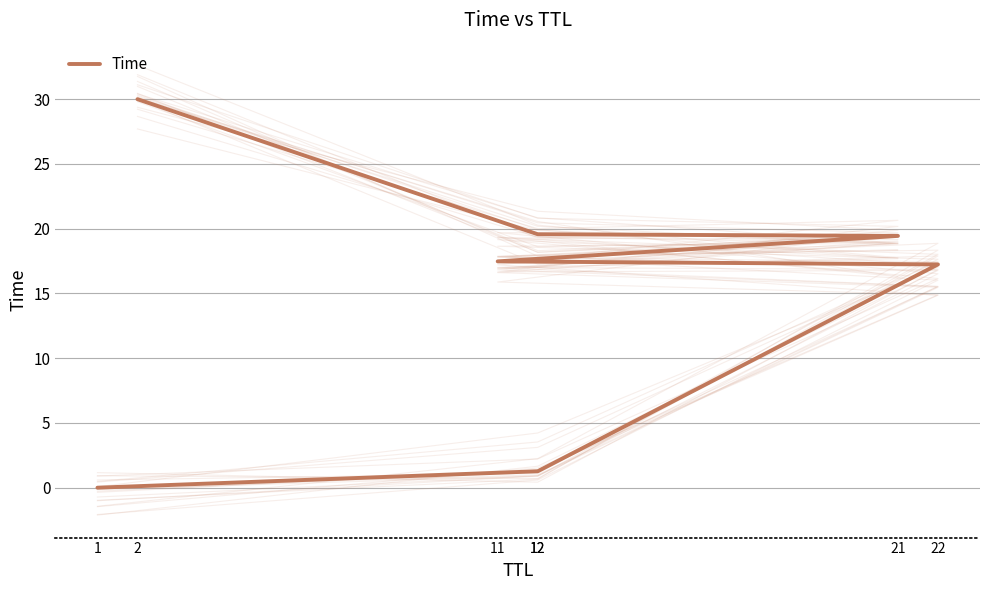

Reading left to right, list all the values displayed in this chart.

0.0	1.3	17.2	17.5	19.4	19.6	30.0